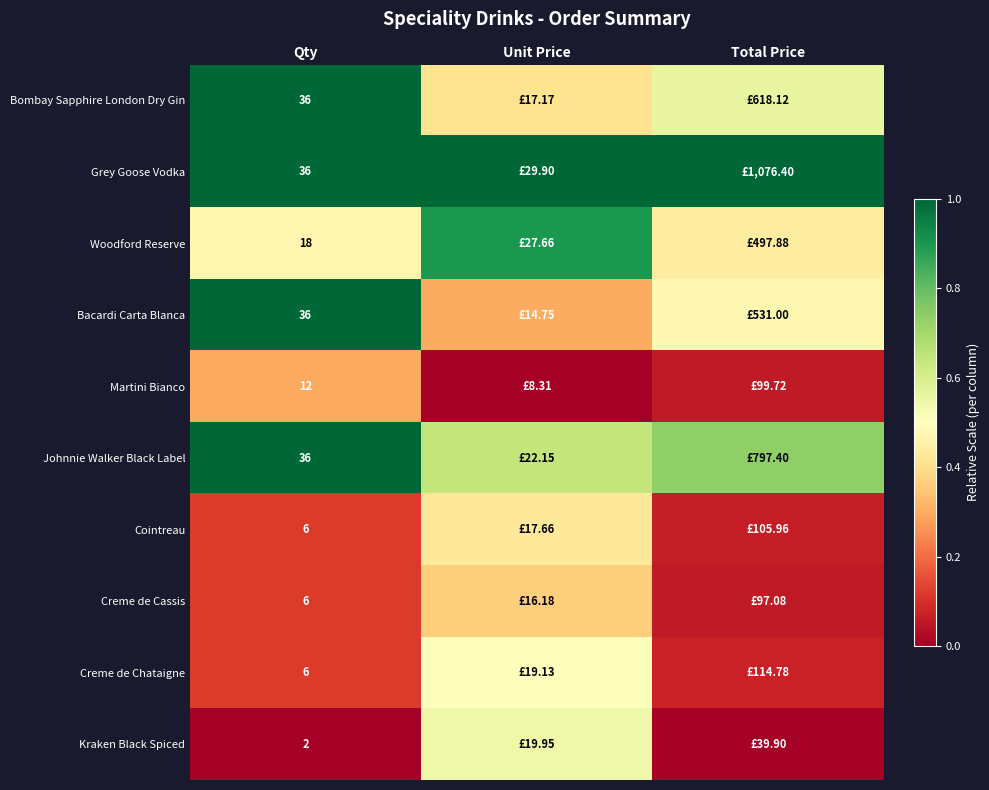

Is the value of Kraken Black Spiced at Qty greater than the value of Creme de Chataigne at Qty?

No